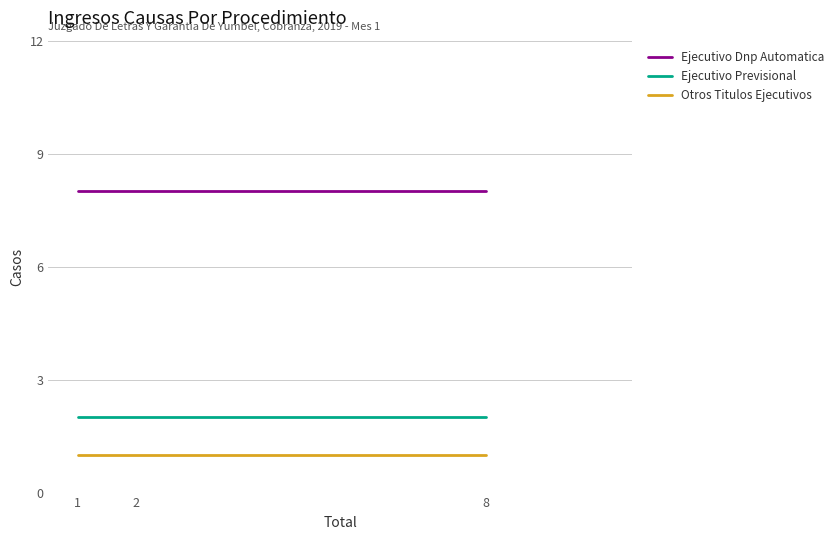

Rank the series by their maximum value, from lowest to highest.

Otros Titulos Ejecutivos, Ejecutivo Previsional, Ejecutivo Dnp Automatica